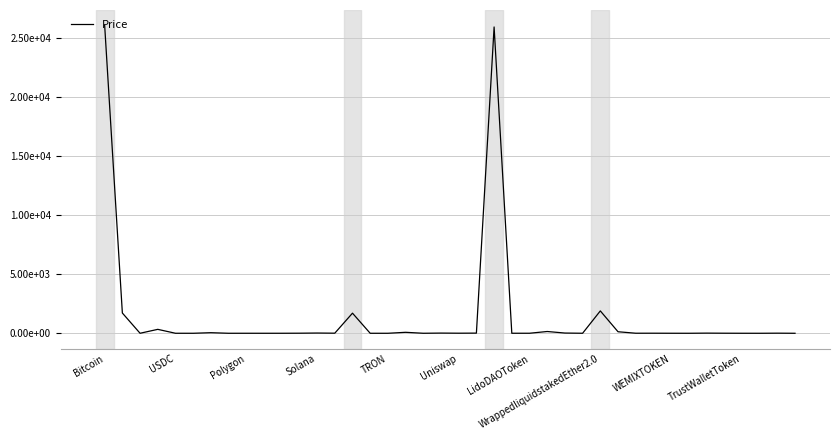

Does the chart have visible grid lines?

Yes